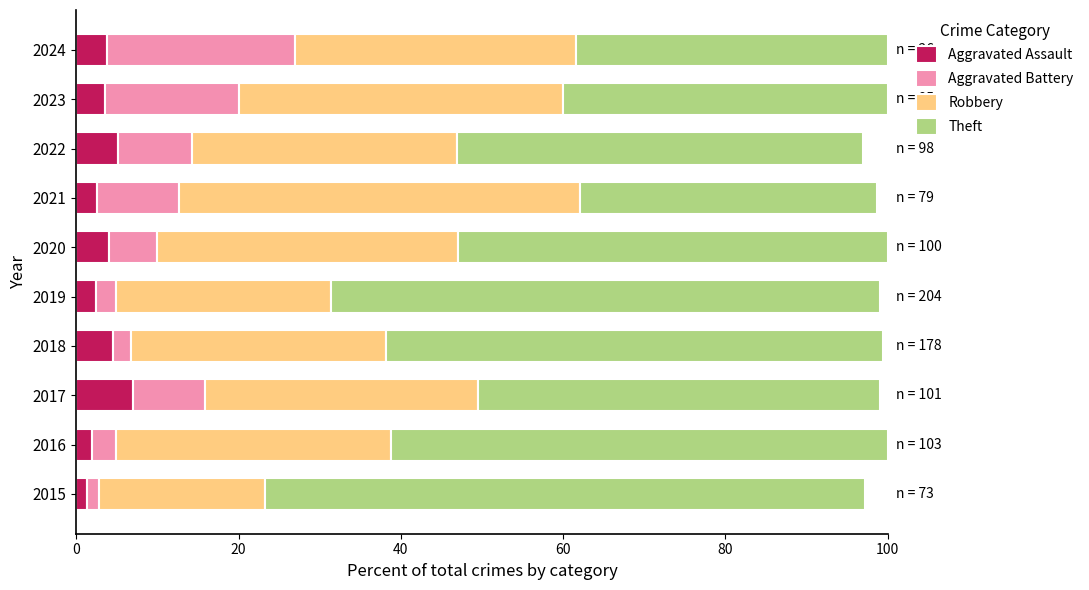

What is the total value across all series at 2019?

99.0